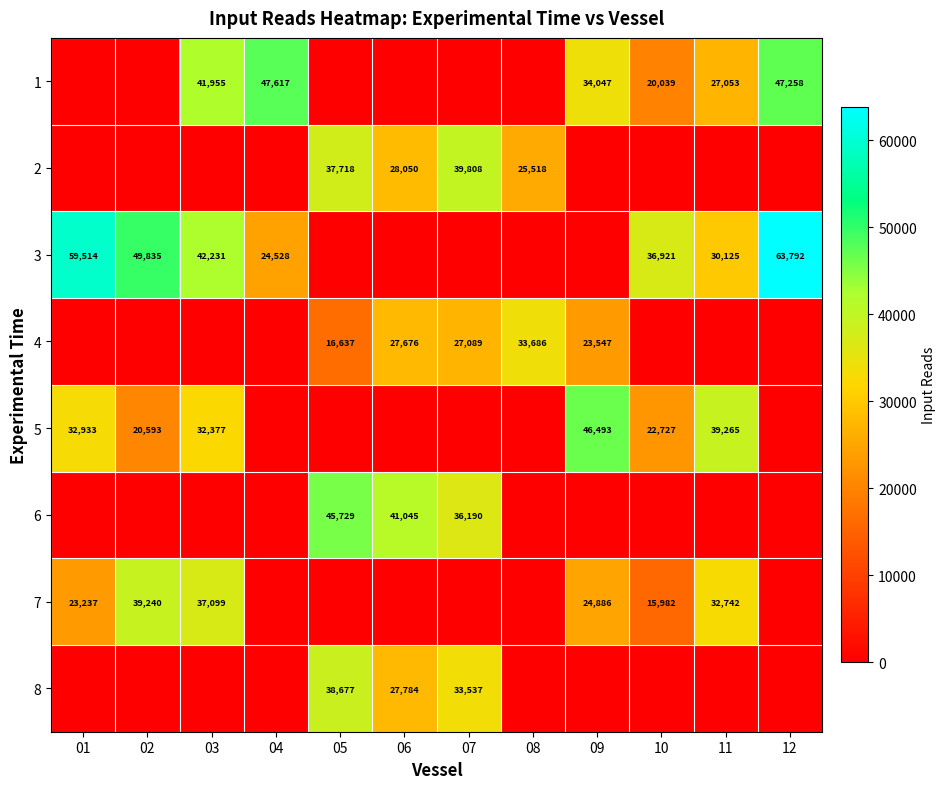

Is the value of 2 at 05 greater than the value of 8 at 05?

No